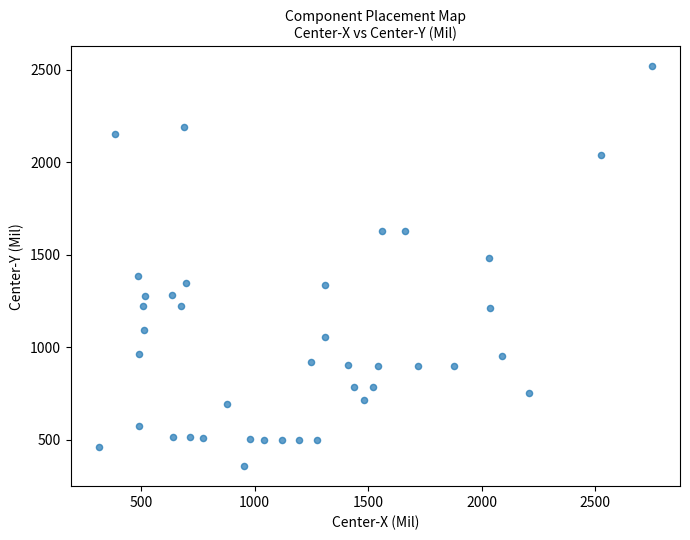

What is the range of Y values (max minus min)?

2163.9